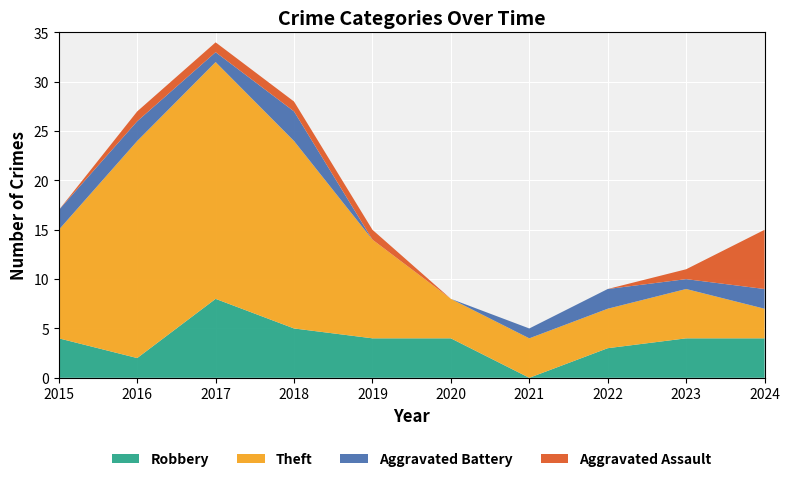

Reading right to left, what are all the values shown in this chart?

Robbery: 2024=4	2023=4	2022=3	2021=0	2020=4	2019=4	2018=5	2017=8	2016=2	2015=4
Theft: 2024=3	2023=5	2022=4	2021=4	2020=4	2019=10	2018=19	2017=24	2016=22	2015=11
Aggravated Battery: 2024=2	2023=1	2022=2	2021=1	2020=0	2019=0	2018=3	2017=1	2016=2	2015=2
Aggravated Assault: 2024=6	2023=1	2022=0	2021=0	2020=0	2019=1	2018=1	2017=1	2016=1	2015=0